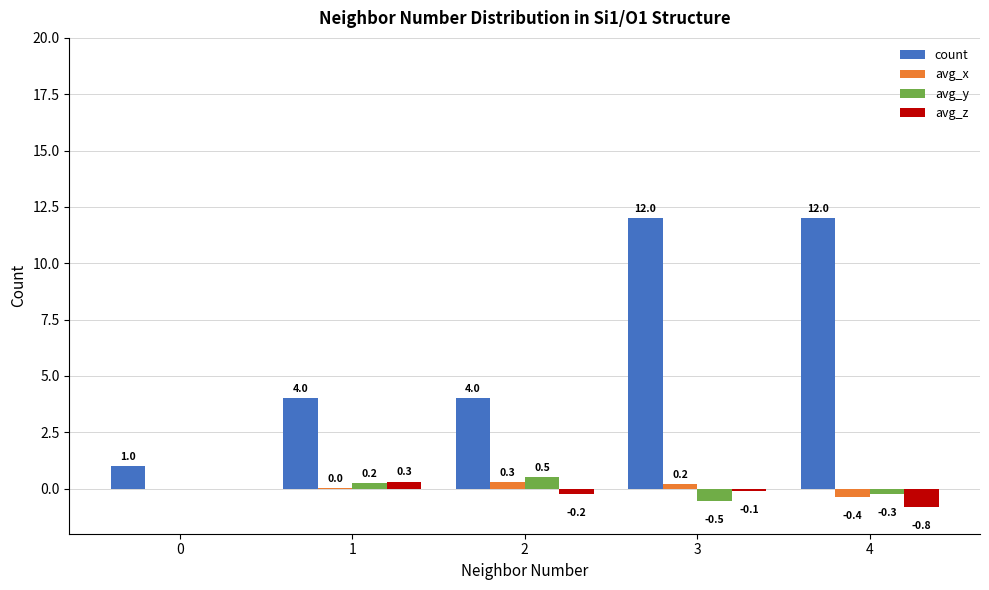

Which series changed the most between 3 and 4?

avg_z